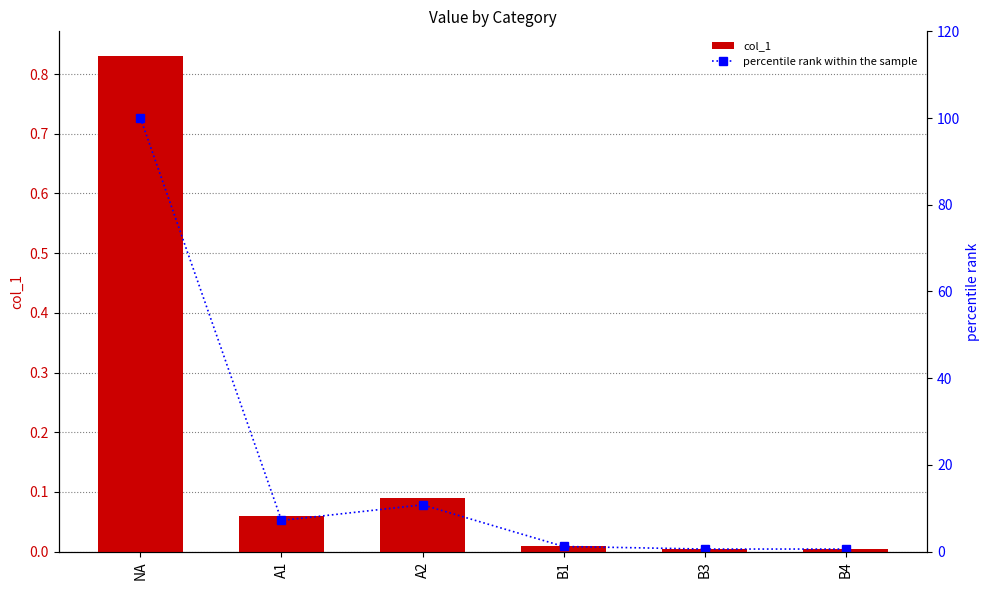

Where is percentile rank within the sample nearest to the value 50?

A2